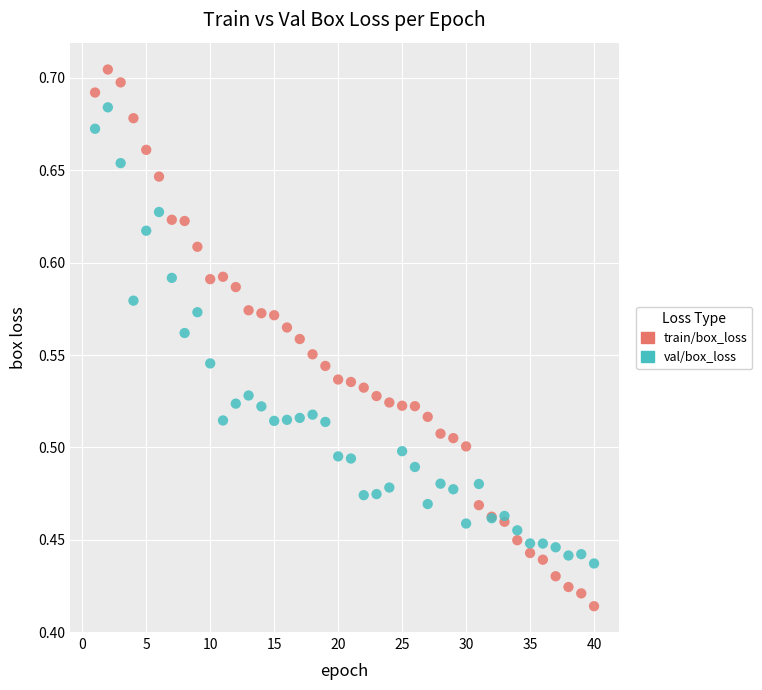

Which series has the largest Y range (max minus min)?

train/box_loss